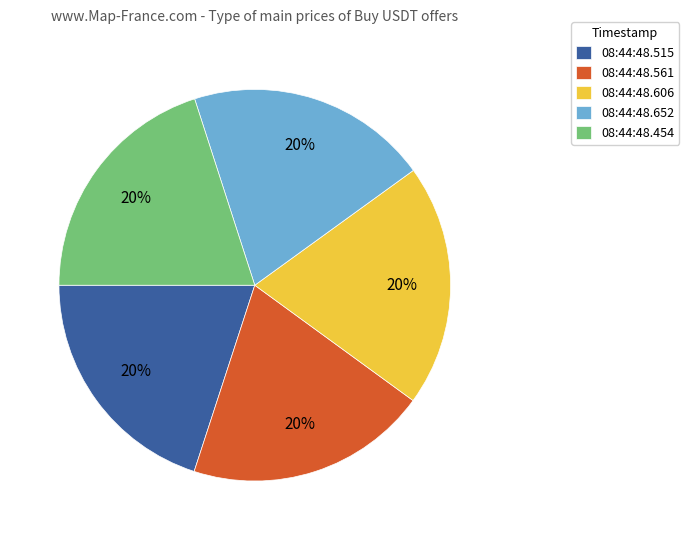

Combined, do 08:44:48.652 and 08:44:48.454 account for over 50%?

No